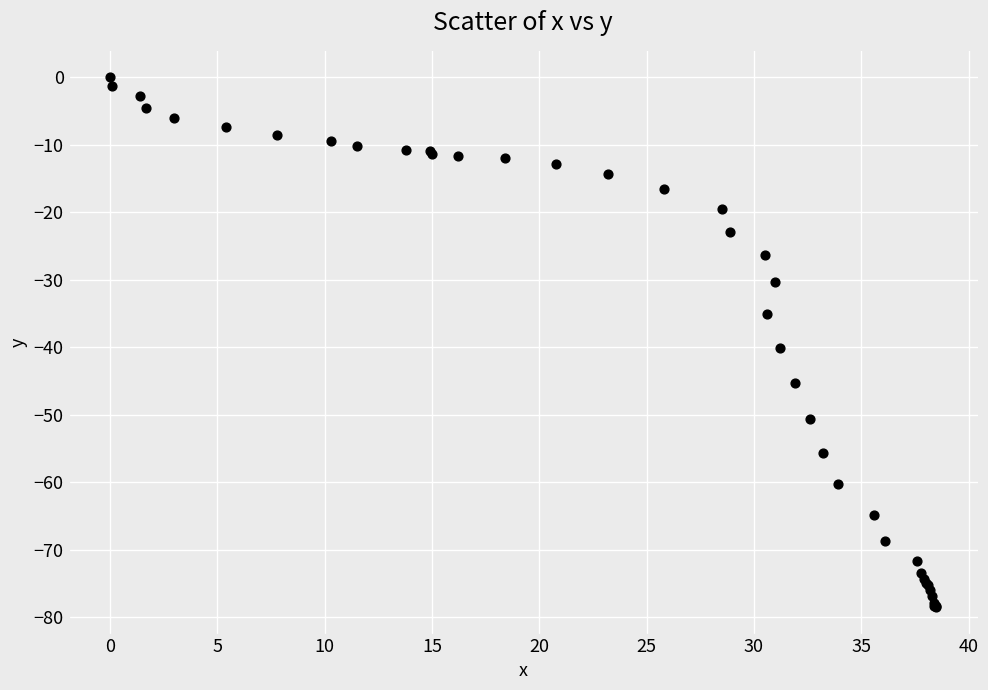

What Y value in the scatter plot is closest to -39?

-40.1